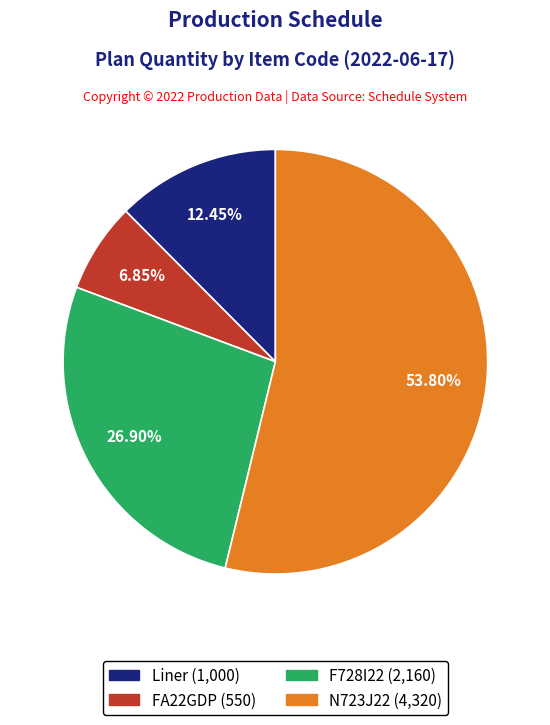

To the nearest percent, what is the average slice percentage?

25%